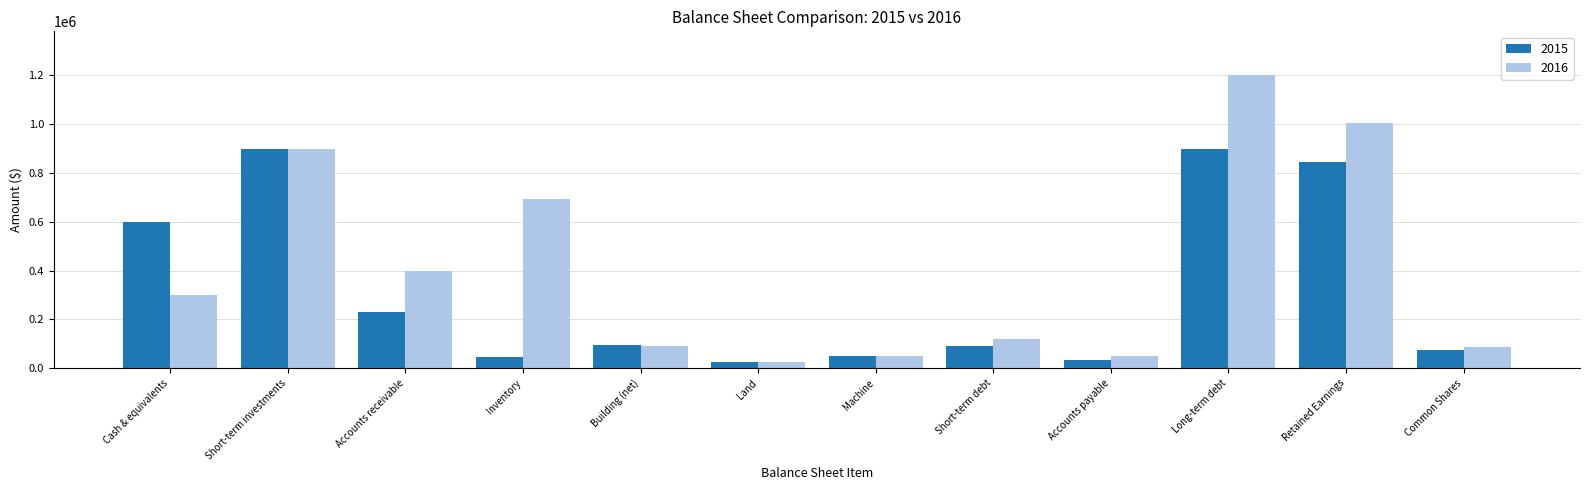

What is the difference between the maximum and minimum values in the 2015 series?

875000